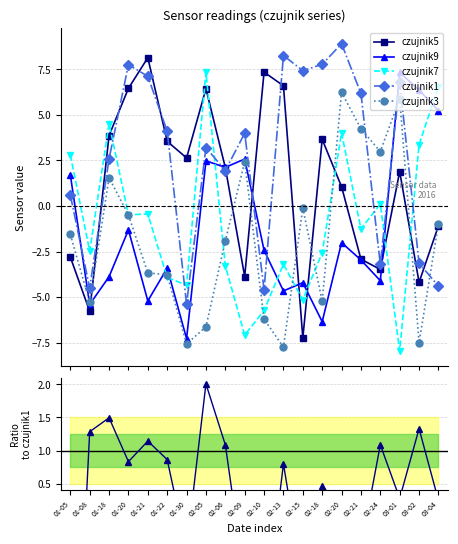

Which series changed the most between 01-05 and 03-02?

czujnik3